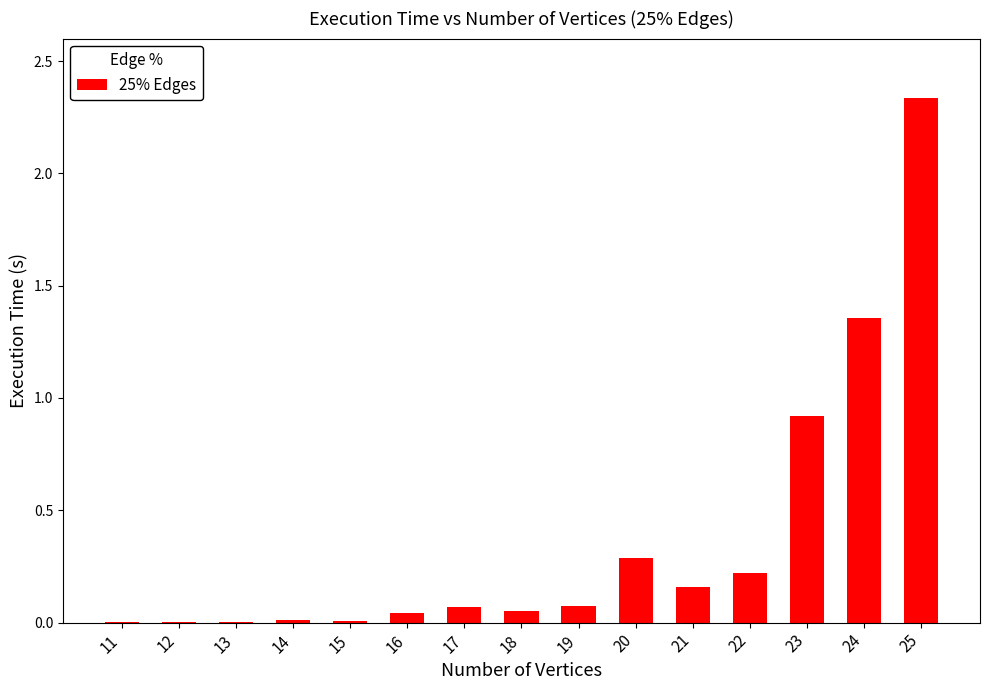

Where is the data nearest to the value 1?

23